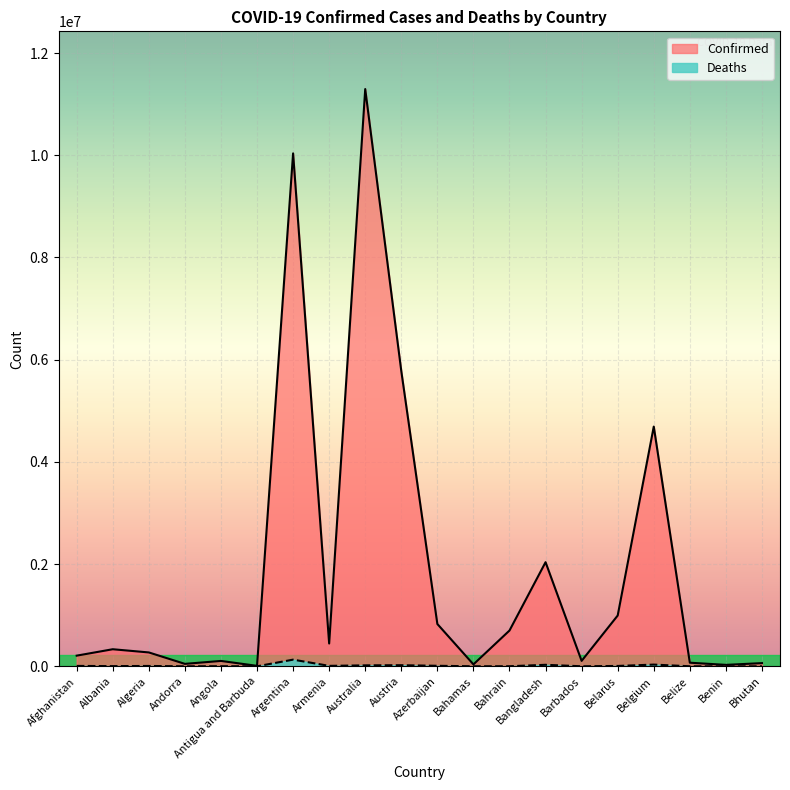

Reading left to right, transcribe all the data shown in this chart.

Confirmed: Afghanistan=208502	Albania=334157	Algeria=271376	Andorra=47839	Angola=105184	Antigua and Barbuda=9106	Argentina=10037135	Armenia=446008	Australia=11295446	Austria=5776747	Azerbaijan=827909	Bahamas=37491	Bahrain=700452	Bangladesh=2037543	Barbados=106157	Belarus=994037	Belgium=4691499	Belize=70660	Benin=27989	Bhutan=62605
Deaths: Afghanistan=7879	Albania=3596	Algeria=6881	Andorra=165	Angola=1931	Antigua and Barbuda=146	Argentina=130421	Armenia=8717	Australia=18615	Austria=21662	Azerbaijan=10081	Bahamas=833	Bahrain=1543	Bangladesh=29442	Barbados=571	Belarus=7118	Belgium=33557	Belize=688	Benin=163	Bhutan=21